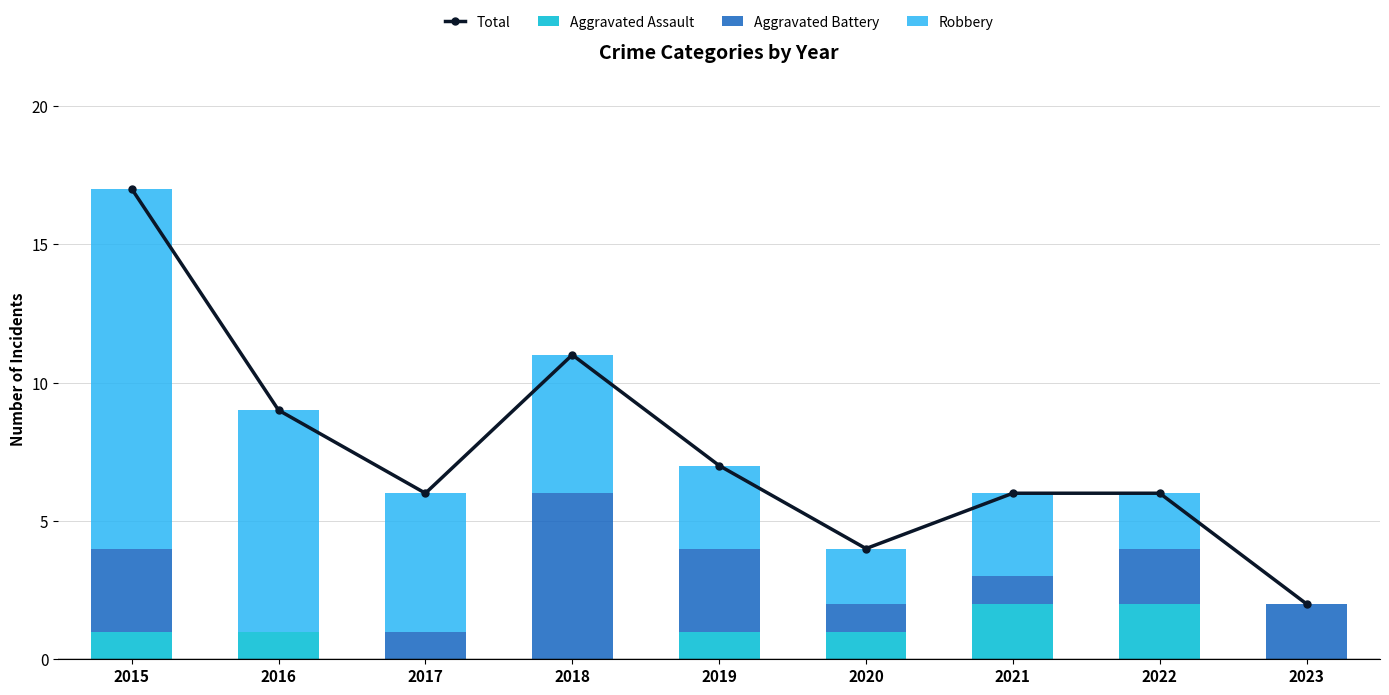

Where does the Aggravated Battery series first go above 2?

2015